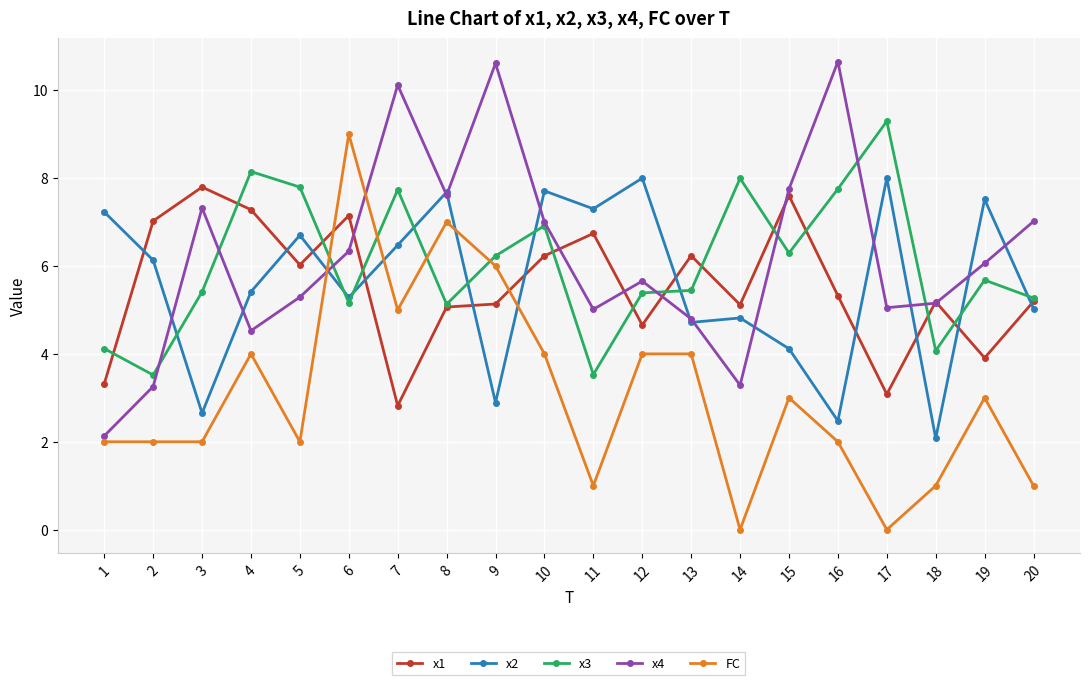

True or false: x2 has more than 2 points higher than both neighbors.

True